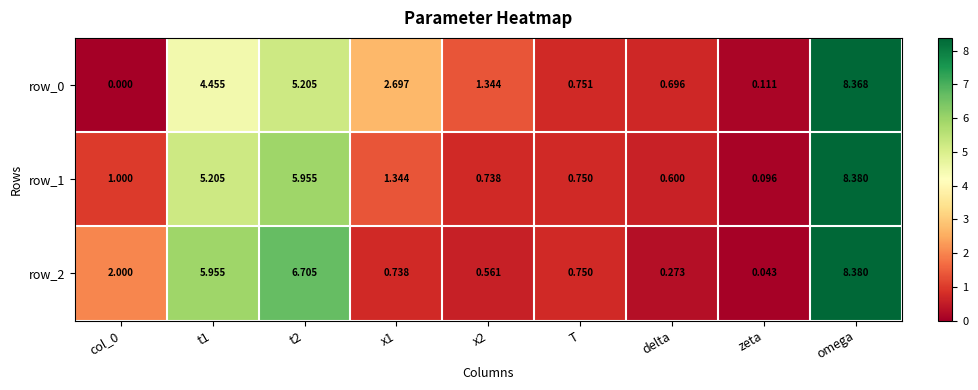

Which category has the highest value across all series?

omega